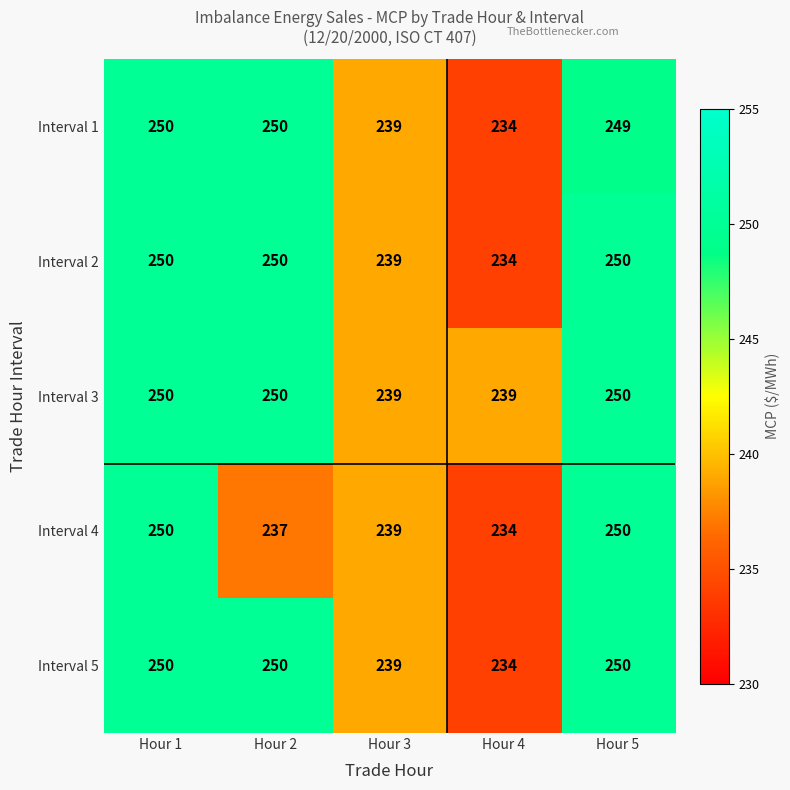

At which category is the sum across all series the highest?

Hour 1